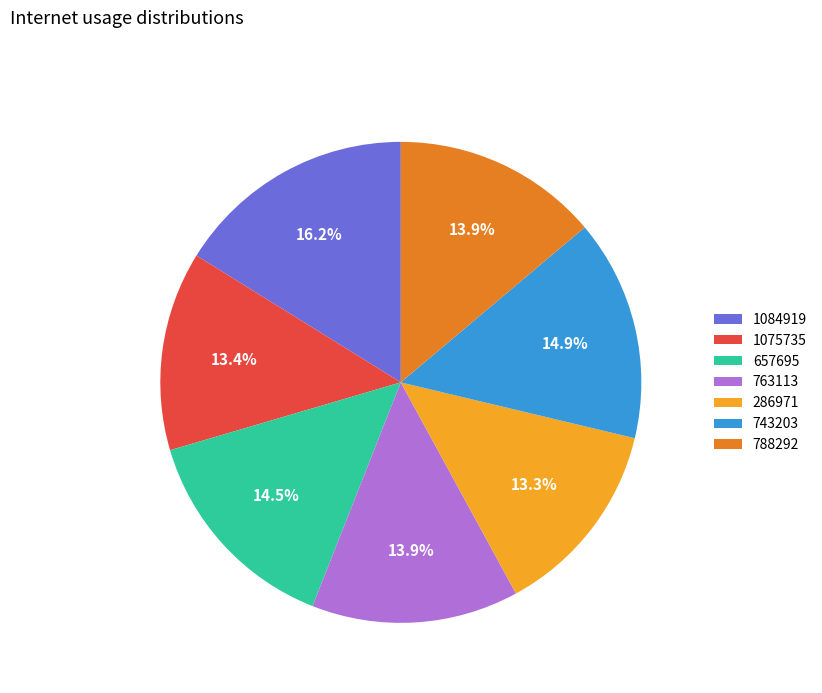

Which has a higher value, 286971 or 1084919?

1084919